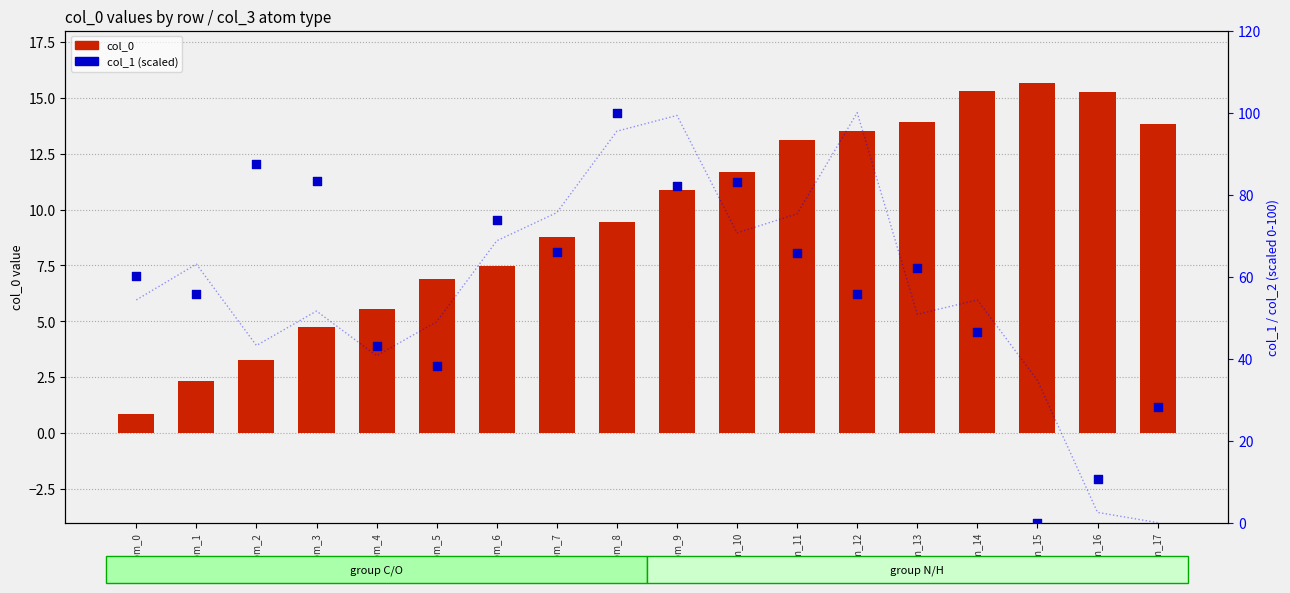

Which series has the widest spread of Y values?

col_2 (scaled)